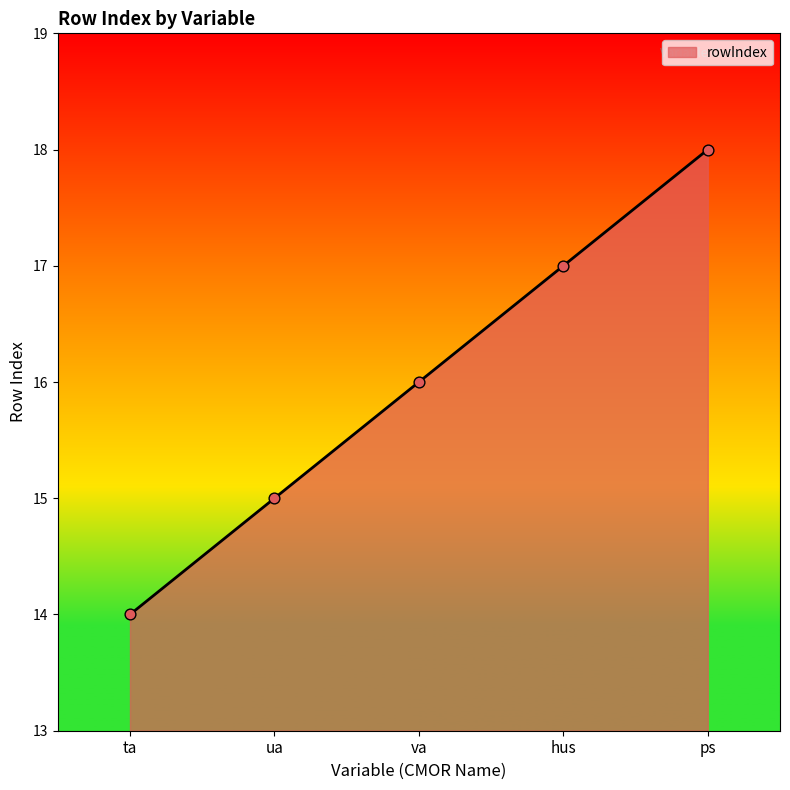

What is the ratio of the value at hus to the value at ps?

0.9